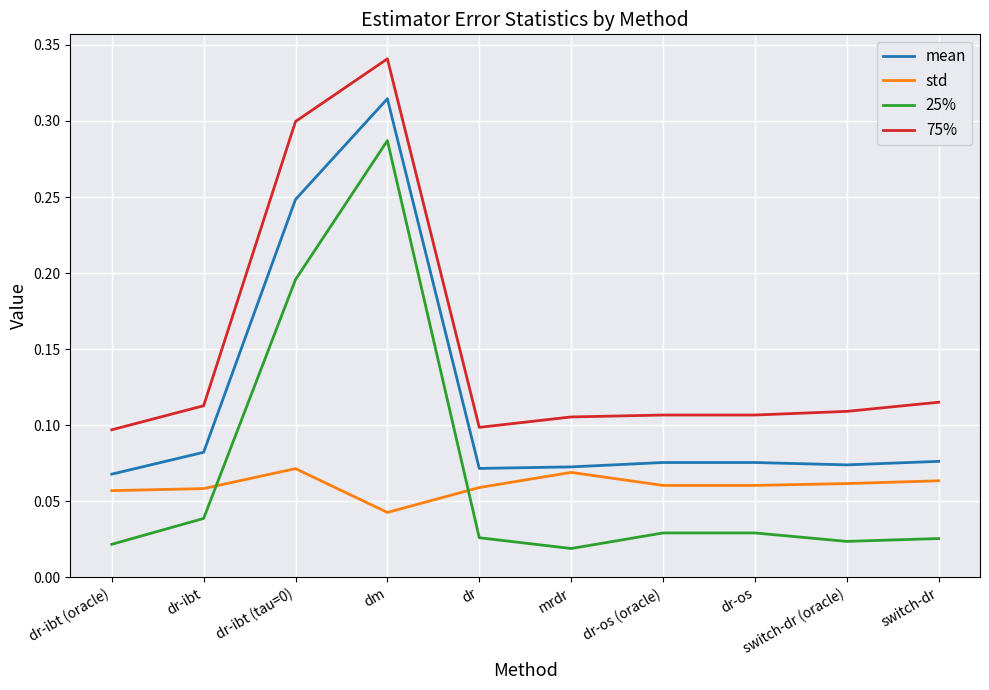

Which label corresponds to the largest value in the chart?

dm